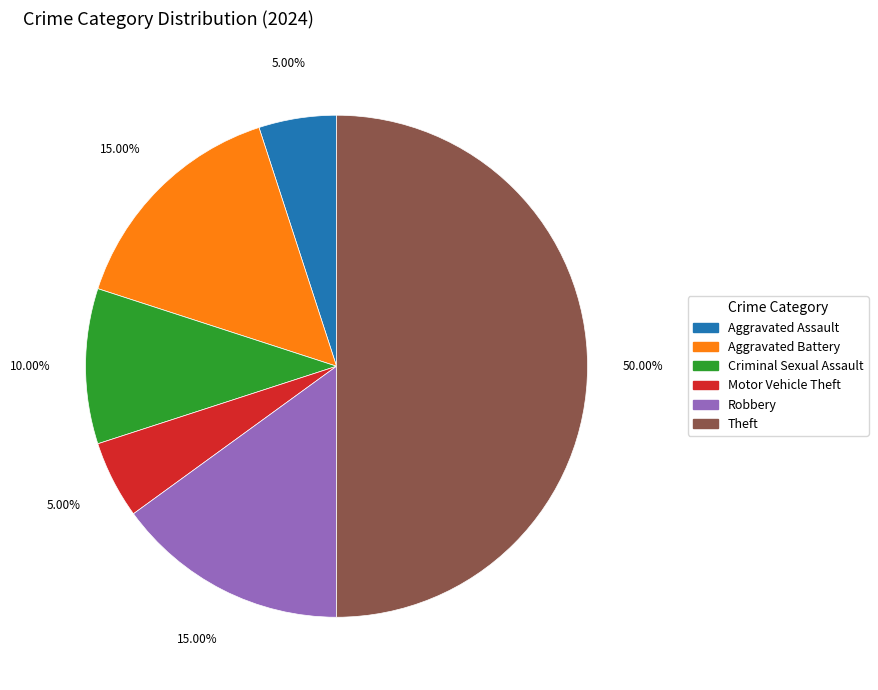

How much of the chart is everything except Robbery?

85.0%